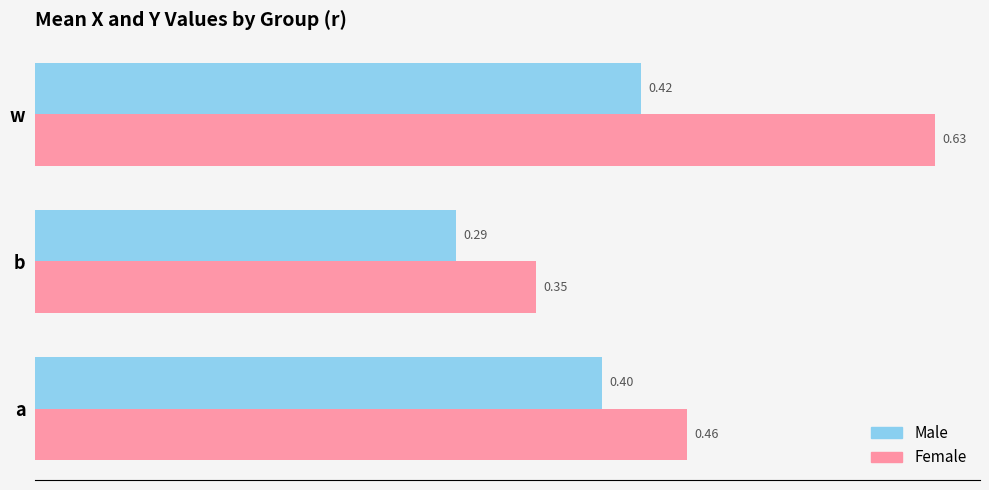

Rank the series by their average value, from highest to lowest.

Female, Male